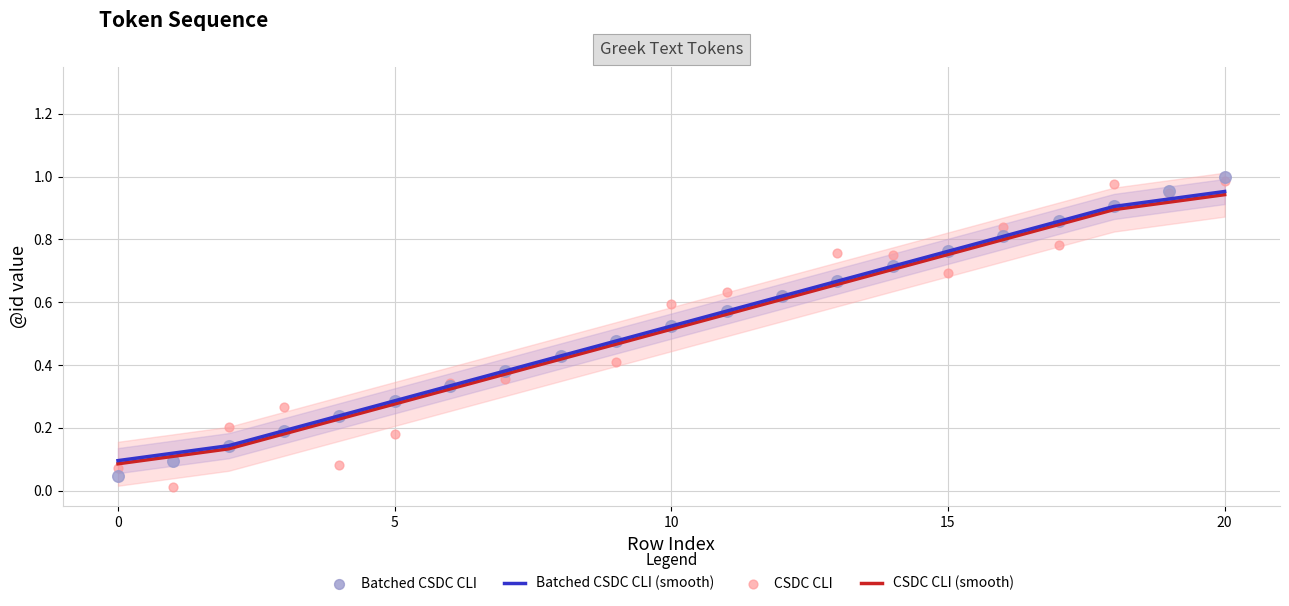

At which category is the sum across all series the highest?

20